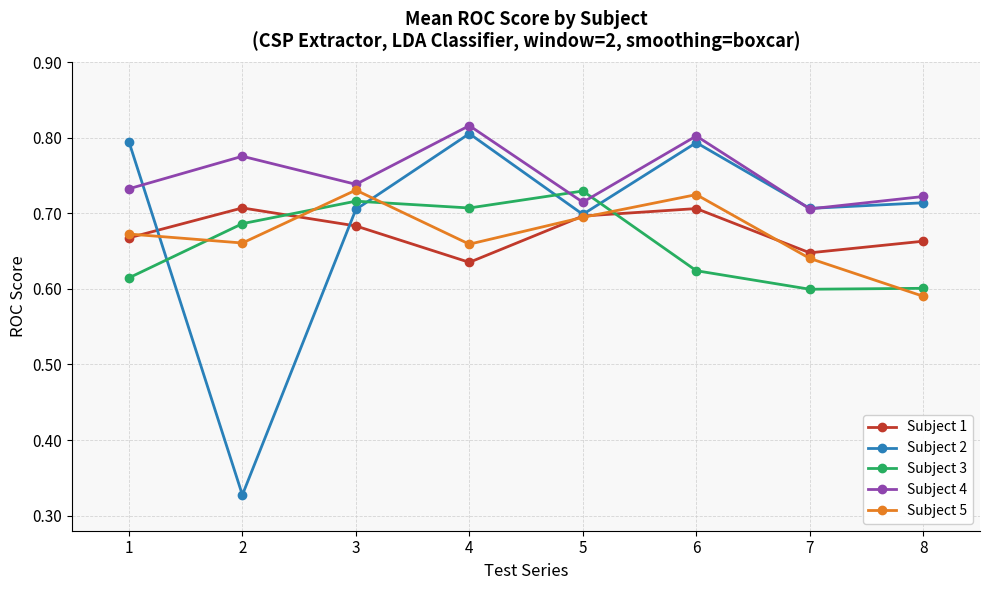

Which label corresponds to the largest value in the chart?

4